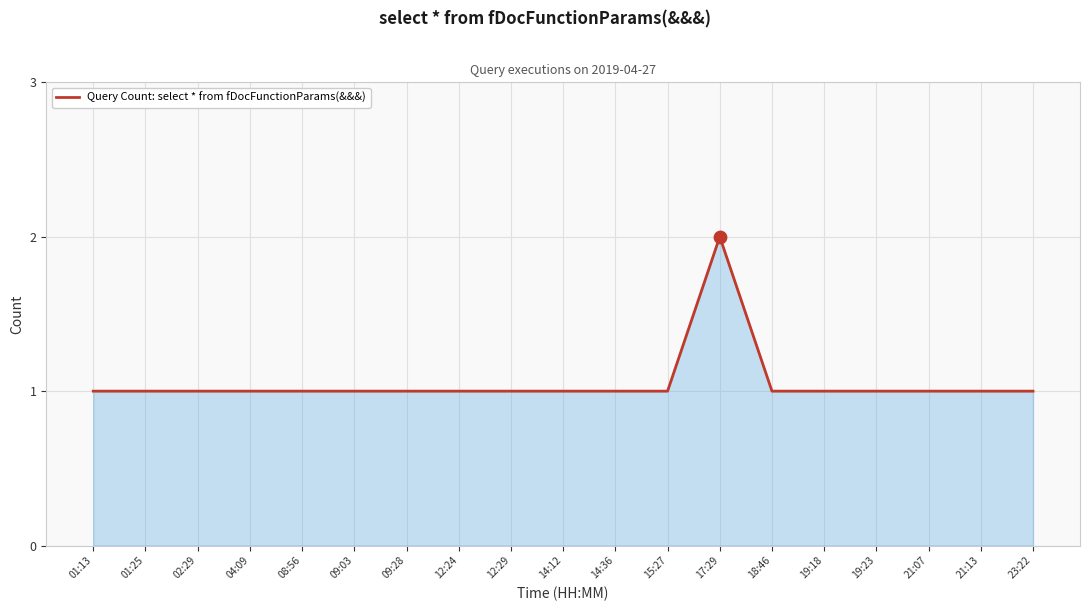

What is the ratio of the value at 21:07 to the value at 12:24?

1.0